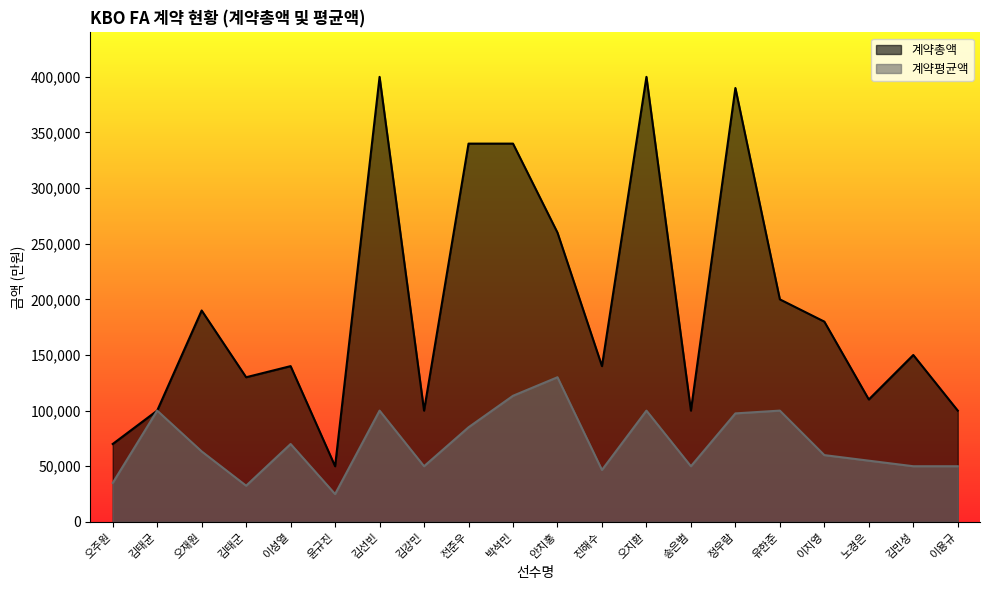

How many interior local peaks does the 계약총액 series have?

6